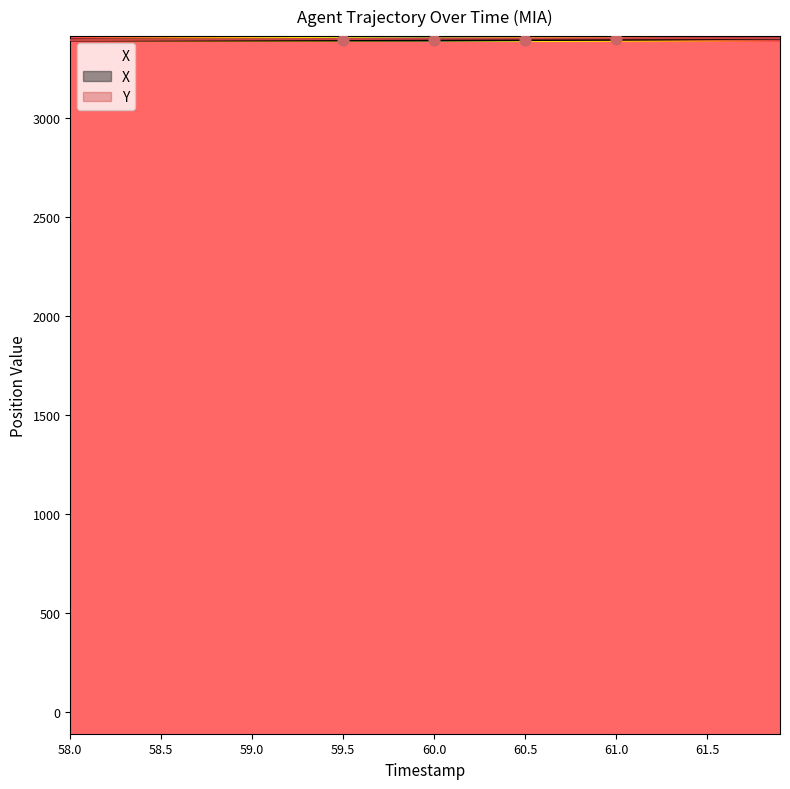

Which series has the largest Y range (max minus min)?

X